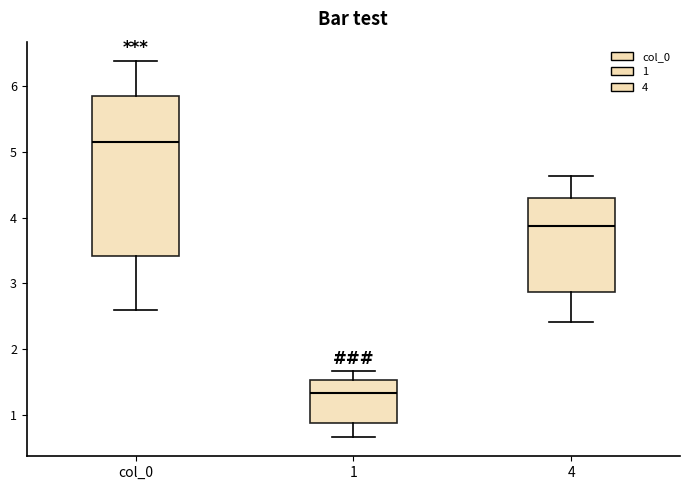

Where is the upper edge of the box for 1 on the y-axis? The values are not printed on the chart, so give them approximately, as read against the axis.

1.5